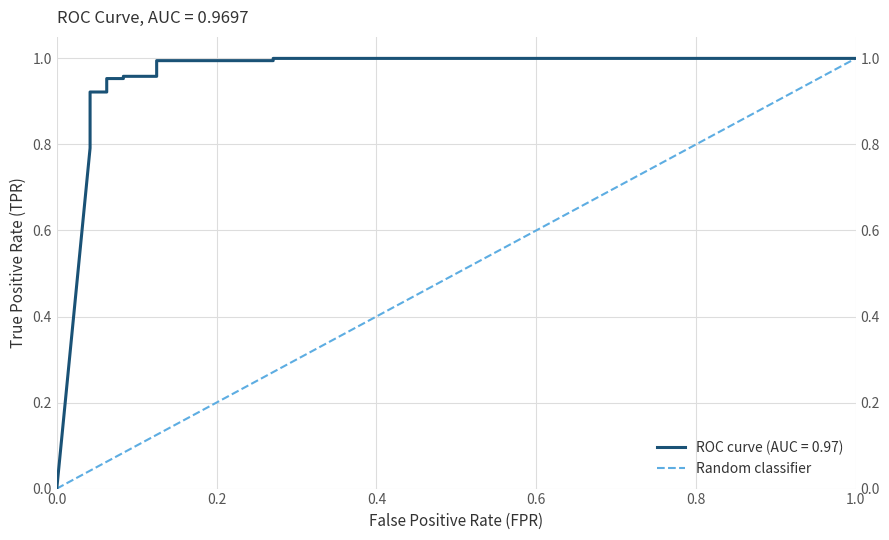

How many data points are less than 1?

1